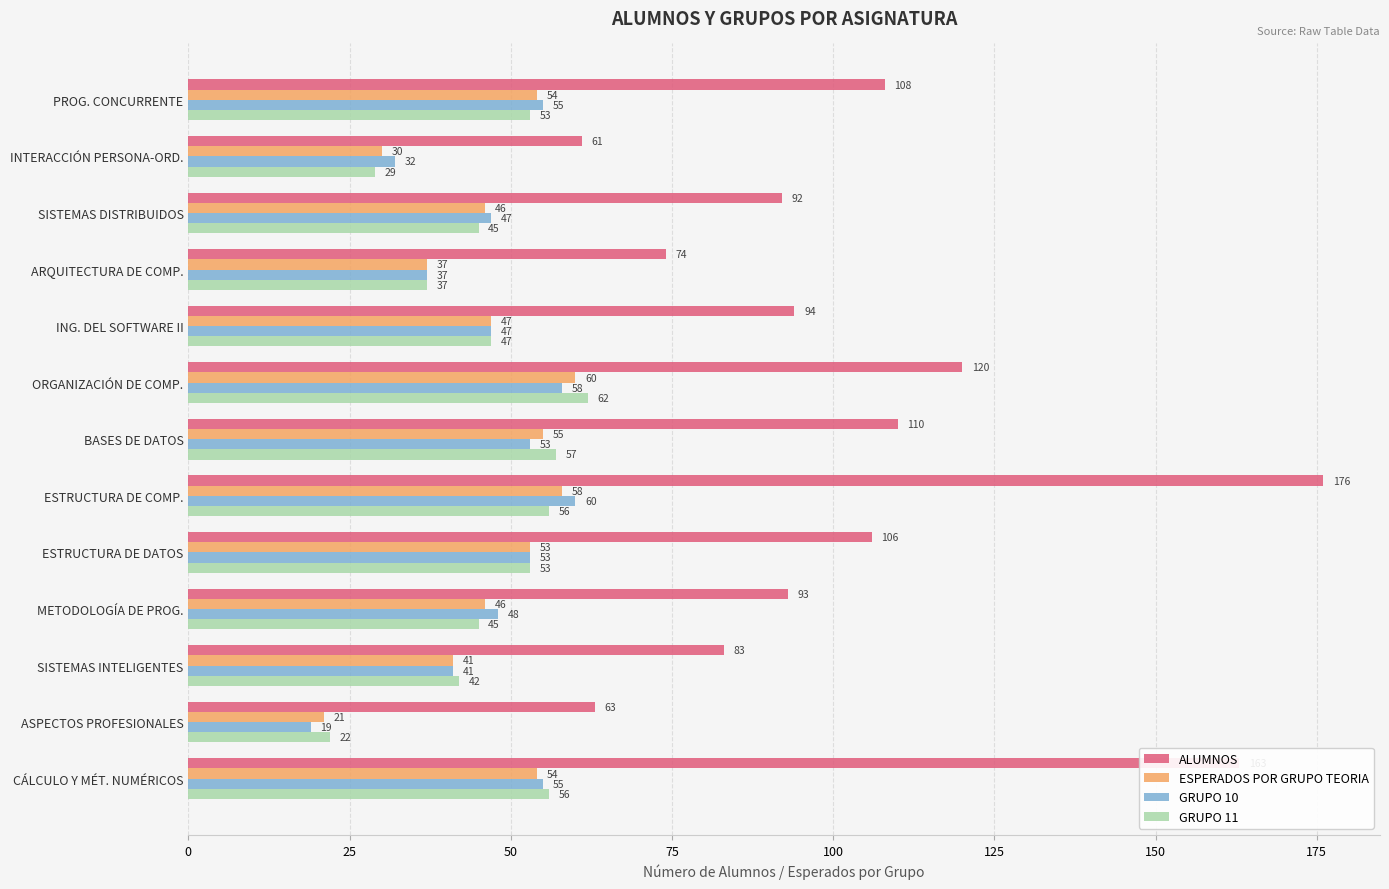

At which label is ESPERADOS POR GRUPO TEORIA closest to 40?

SISTEMAS INTELIGENTES